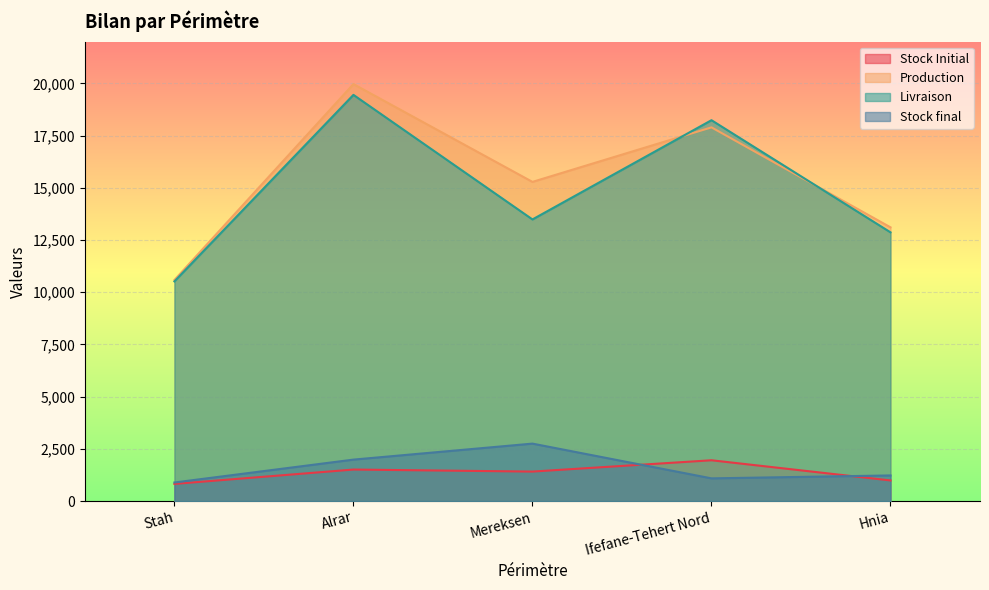

What is the minimum value shown in the chart?

819.9